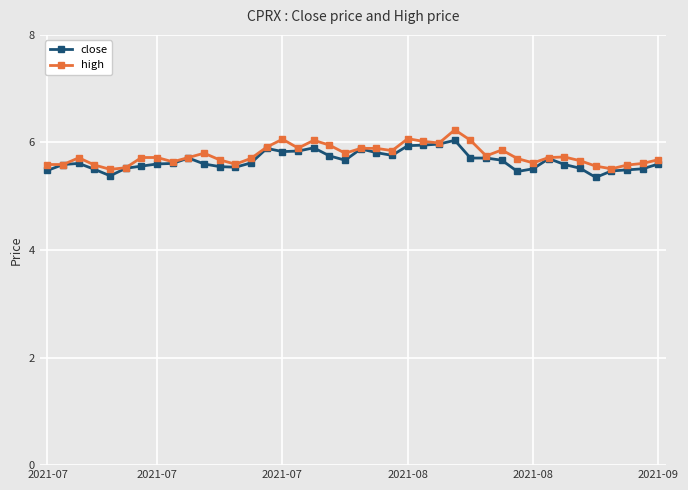

What is the value of the high point at the 31st from the left?

5.7